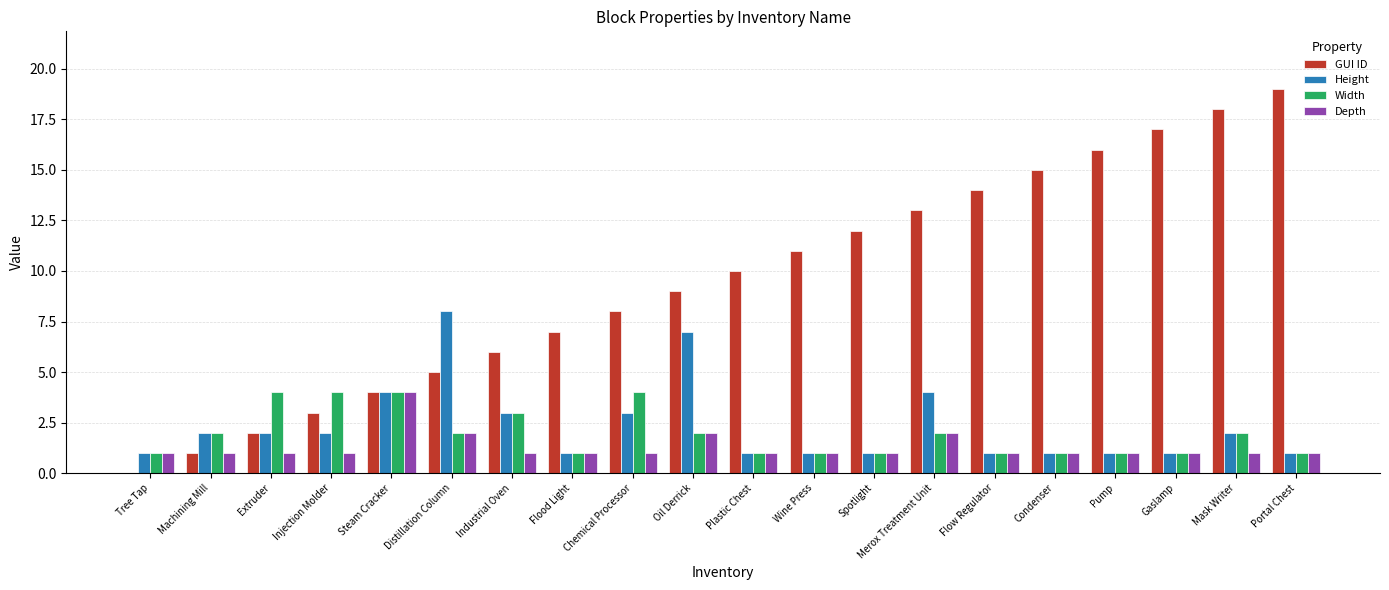

What is the sum of all Height values?

47